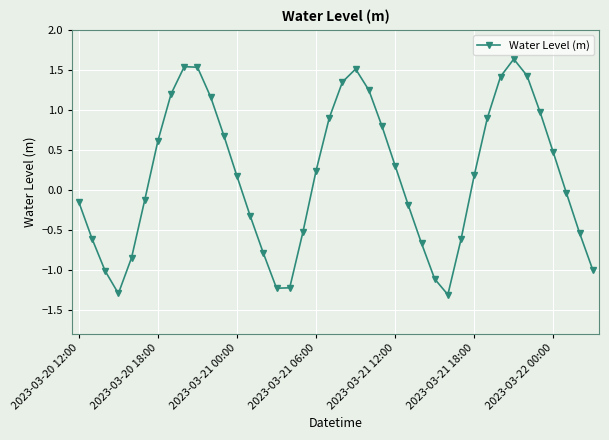

What is the value of the 36th point from the left?

1.0